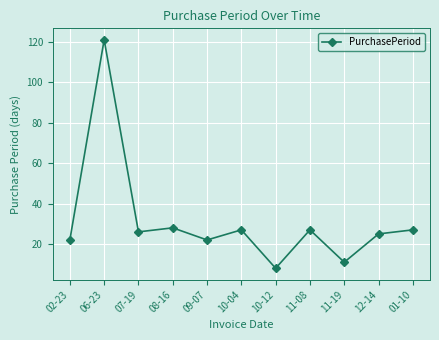

Does the chart display data point markers on the line(s)?

Yes